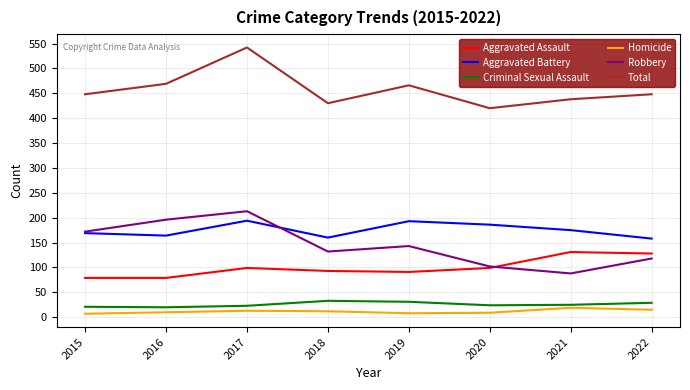

Which series has the largest total across all categories?

Total